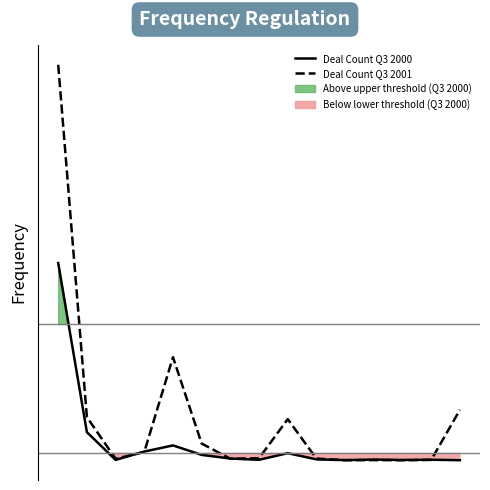

Which category has the lowest value in the Deal Count Q3 2001 series?

12